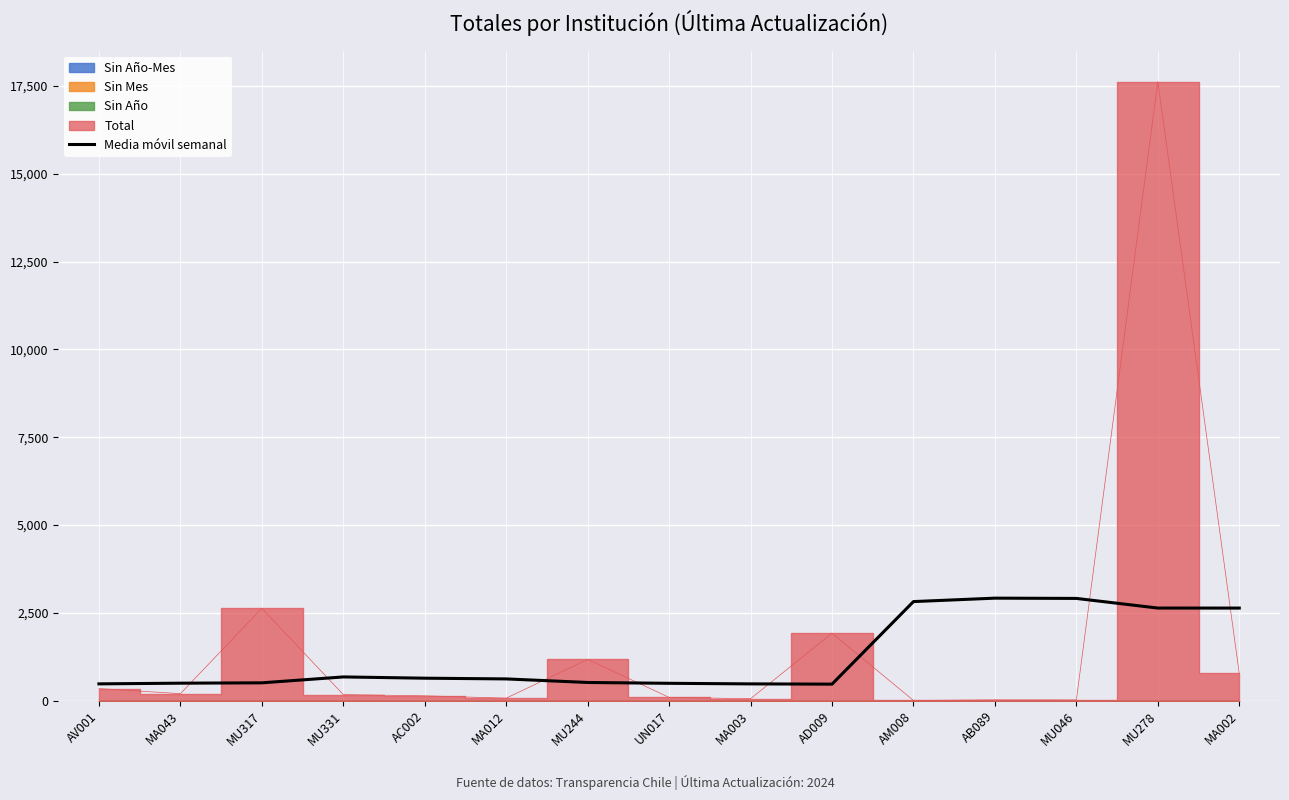

What is the difference between the values at AC002 and MA002?

1996.6